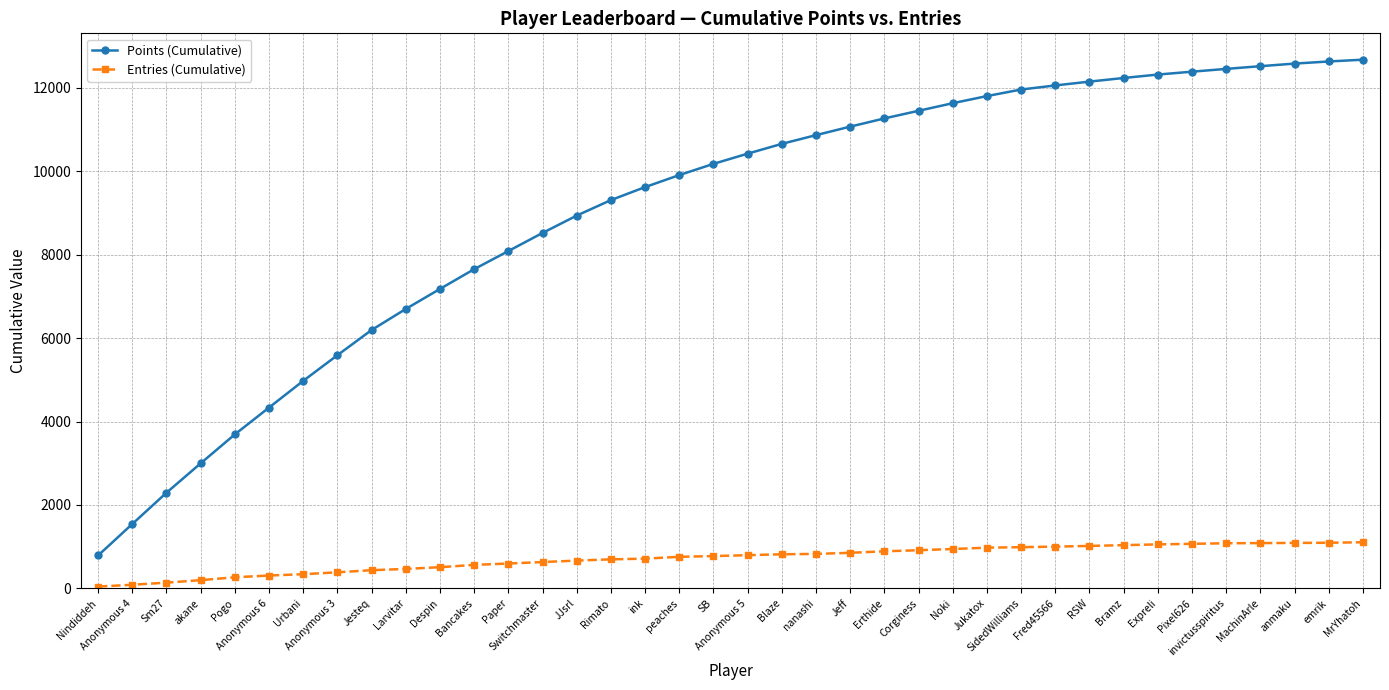

What is the difference between the maximum and minimum values in the Entries (Cumulative) series?

1064